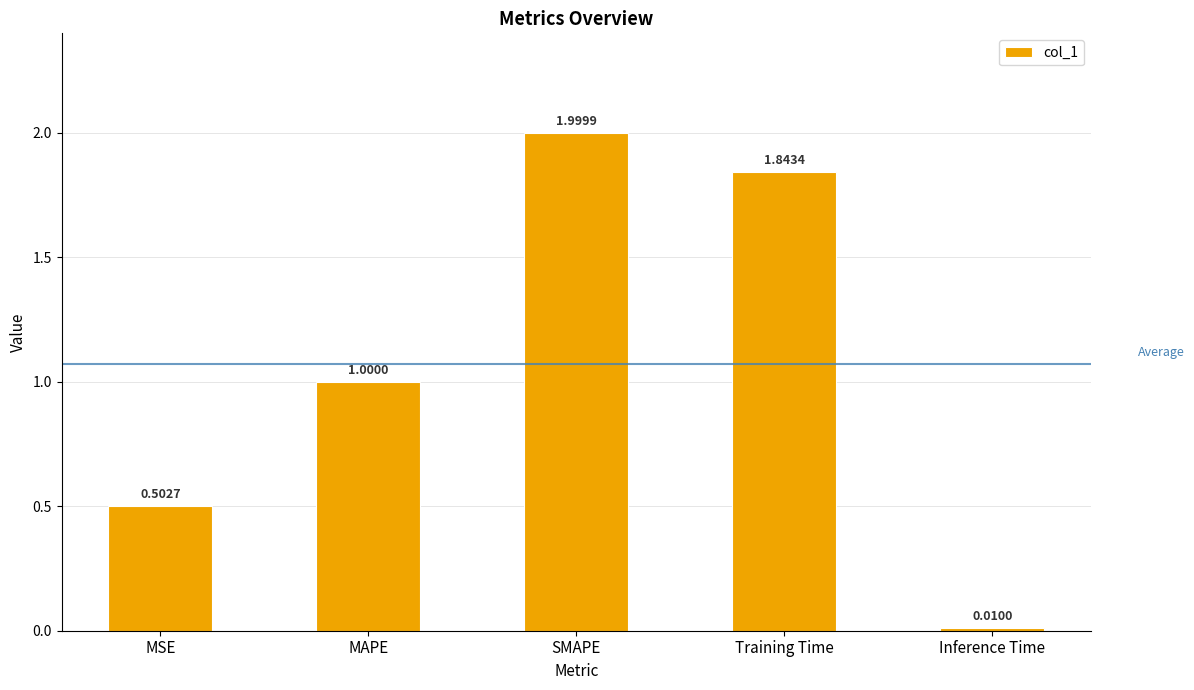

List the labels in order of value, largest first.

SMAPE, Training Time, MAPE, MSE, Inference Time